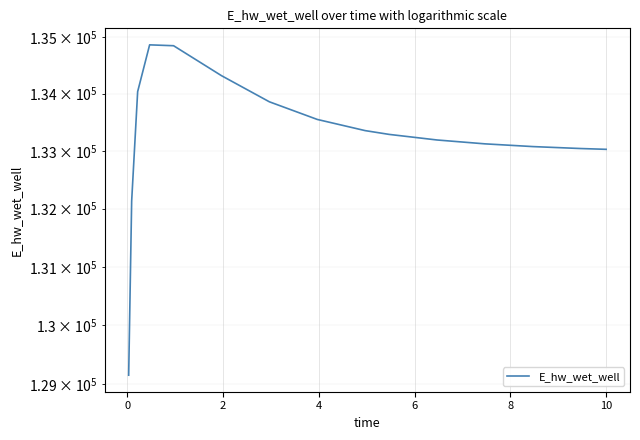

What is the ratio of the value at 10 to the value at 6?

1.0